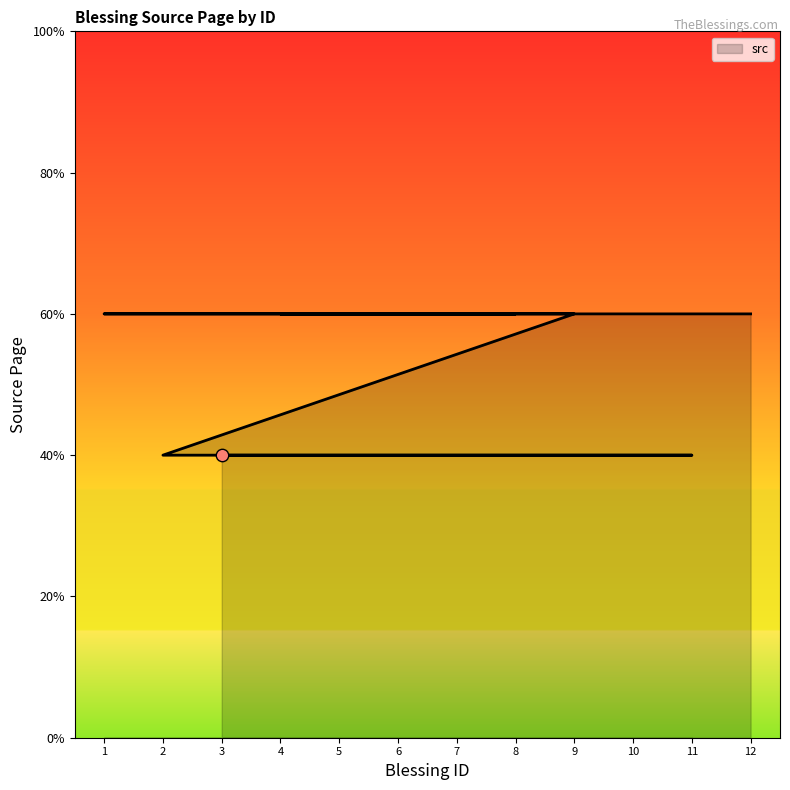

What is the ratio of the value at 11 to the value at 5?

1.0